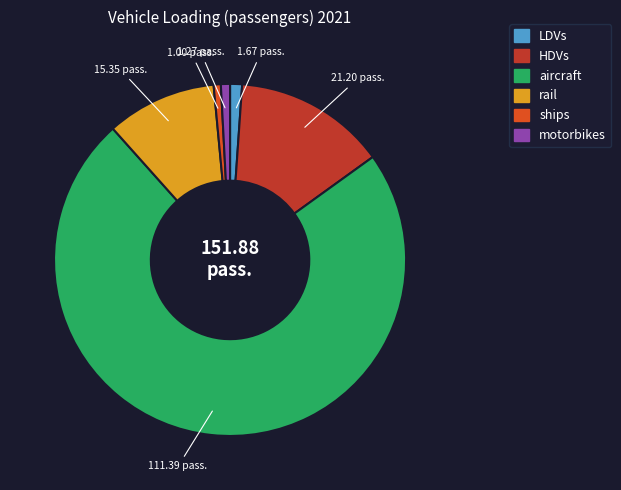

Approximately how many times larger is the value at aircraft compared to rail?

7.3